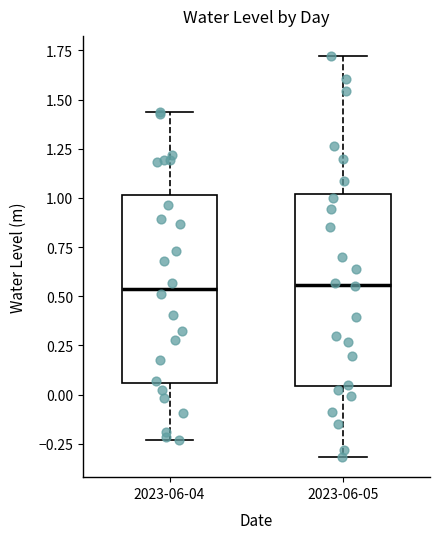

Reading left to right, transcribe this box plot: for each box, give where its median line is, the range the box spans, and where its two whiskers end, as read against the y-axis. The values are not printed on the chart, so give them approximately, as read against the axis.

2023-06-04: median 0.55, box 0.05 to 1.00, whiskers -0.25 to 1.45
2023-06-05: median 0.55, box 0.05 to 1.00, whiskers -0.30 to 1.70